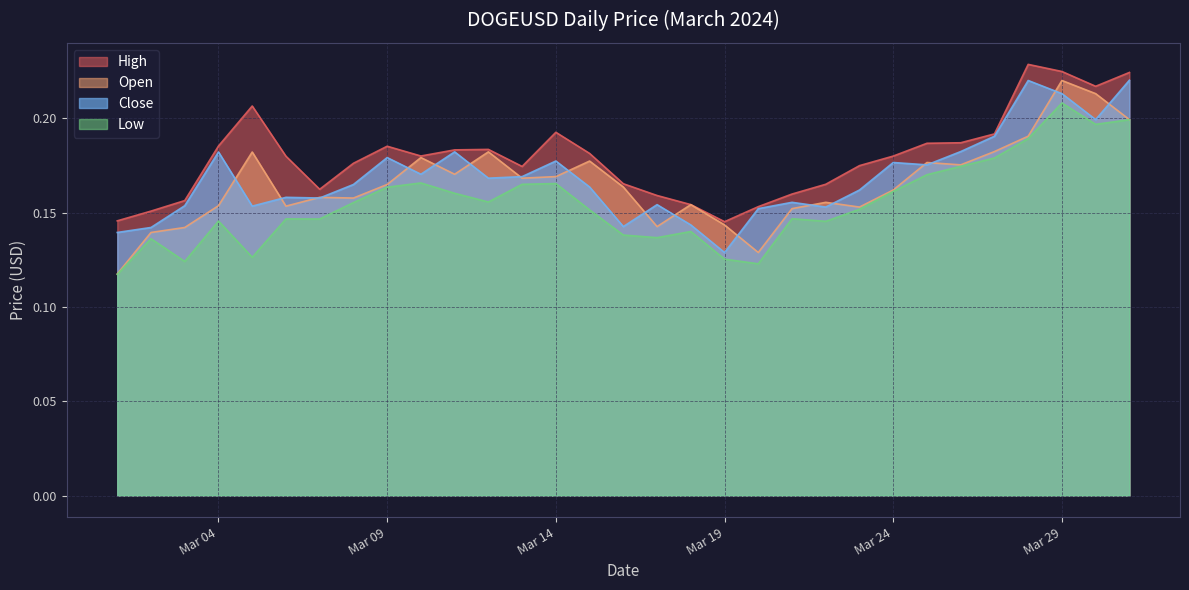

Which series has the largest total across all categories?

High